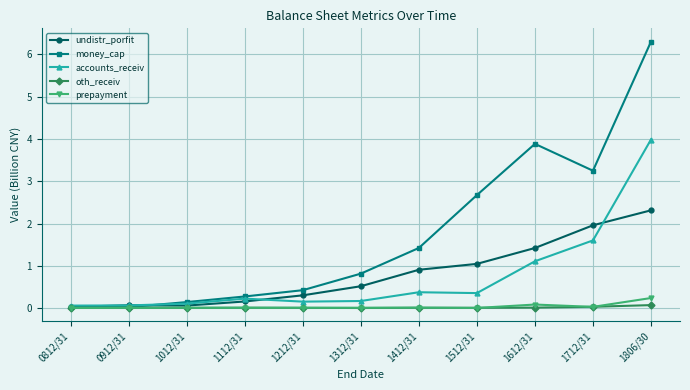

The value of oth_receiv at 1512/31 is 0.0. True or false?

True